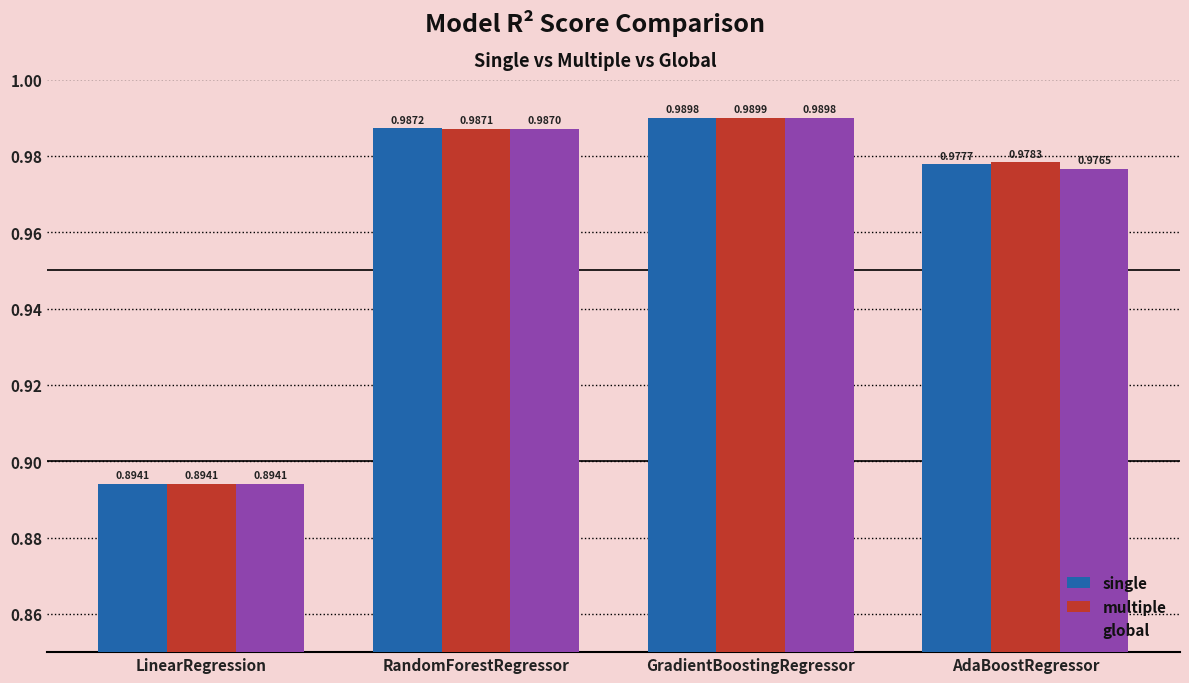

Which series changed the most between LinearRegression and AdaBoostRegressor?

multiple